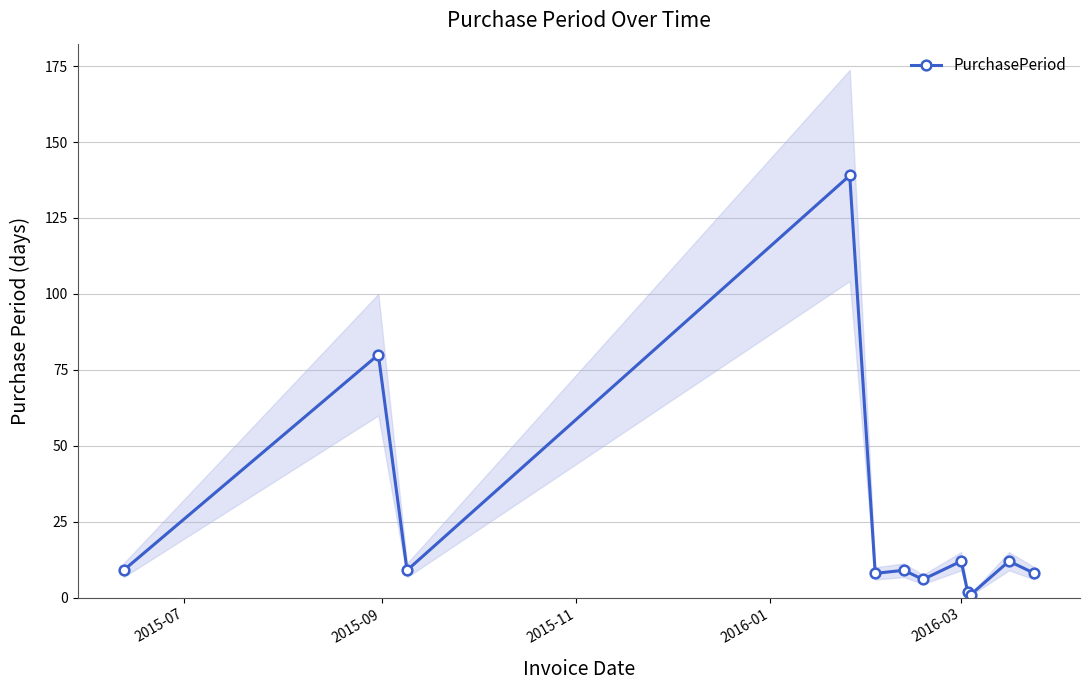

True or false: the data has more than 2 interior local peaks.

True